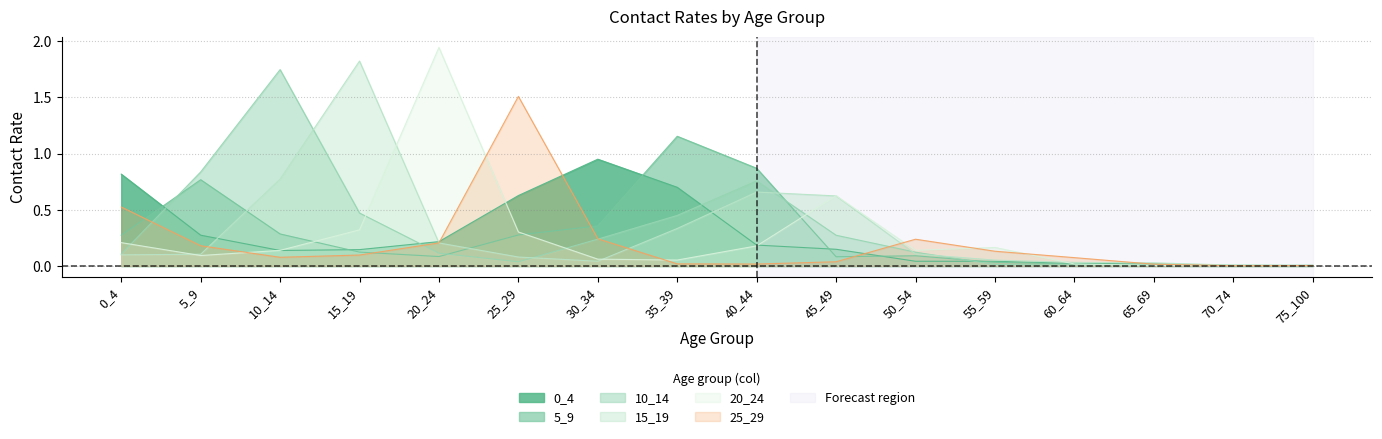

Is the value of 15_19 at 35_39 greater than the value of 10_14 at 30_34?

Yes